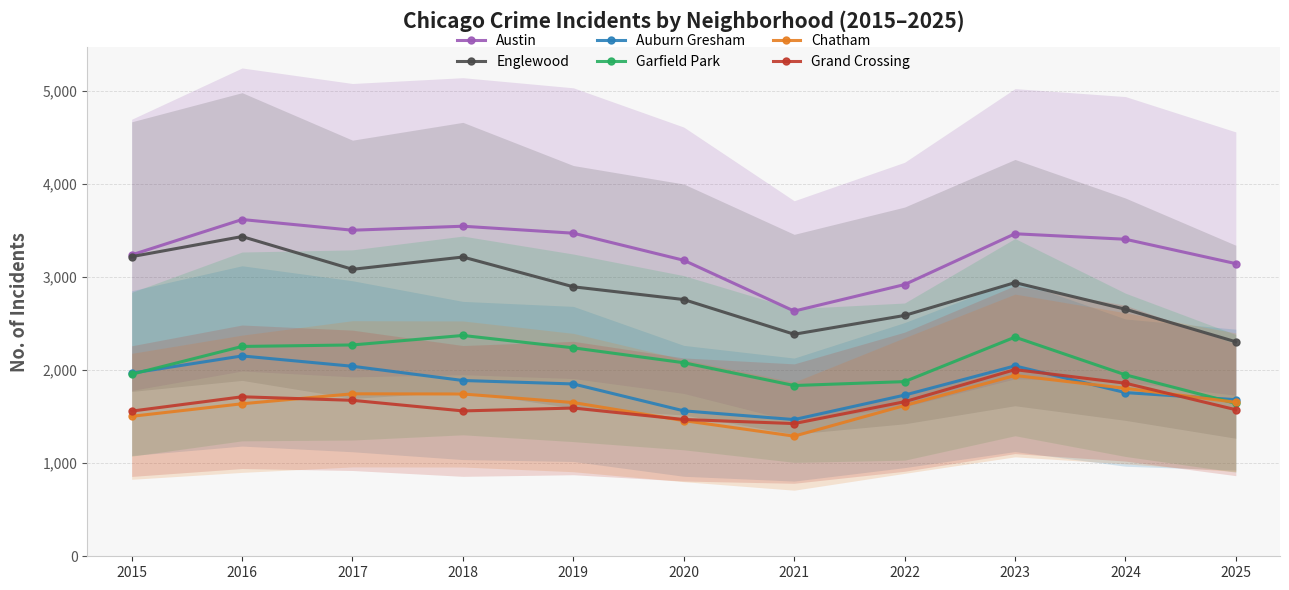

Which series has the largest total across all categories?

Austin